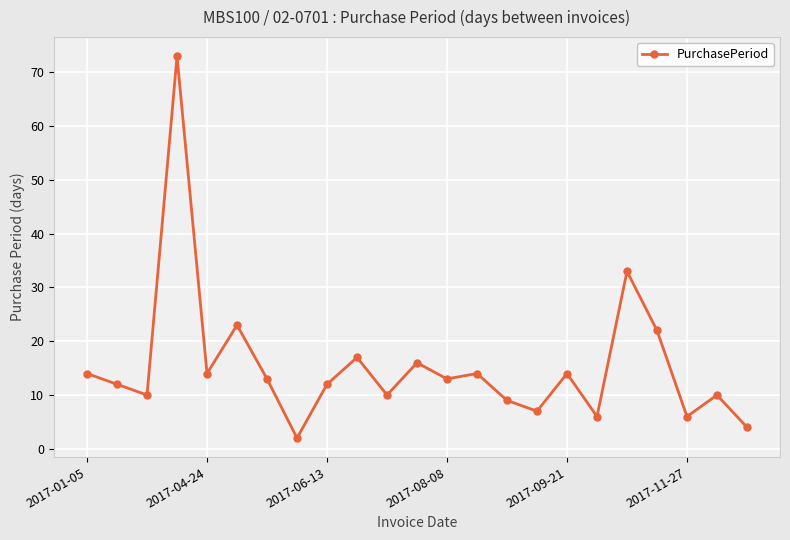

What is the greatest value displayed?

73